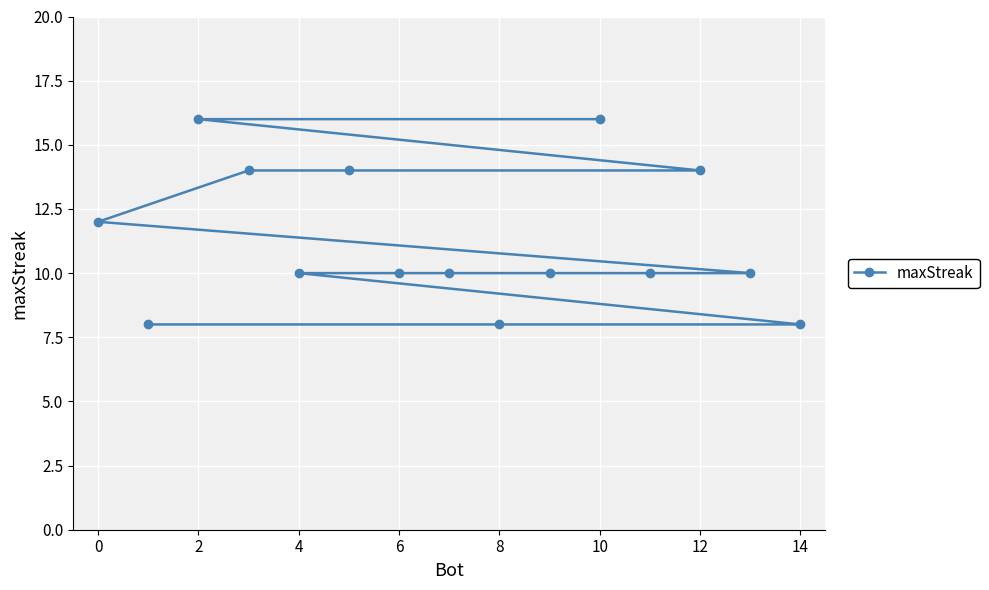

Is it true that the value at 2 is 16?

True